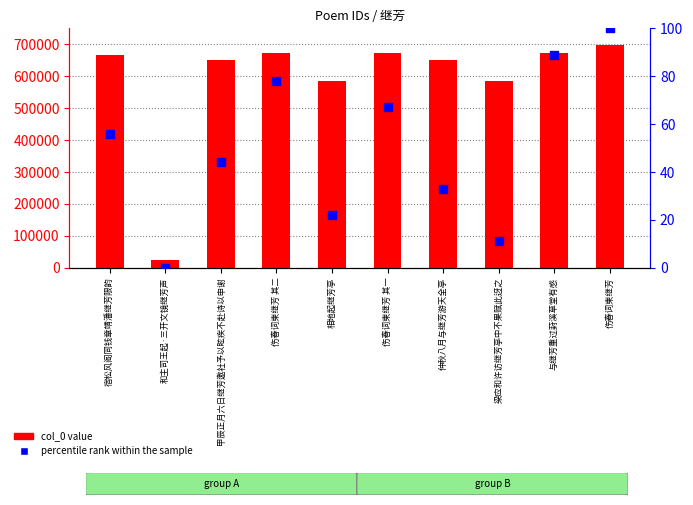

At which category is the sum across all series the highest?

伤春词柬继芳